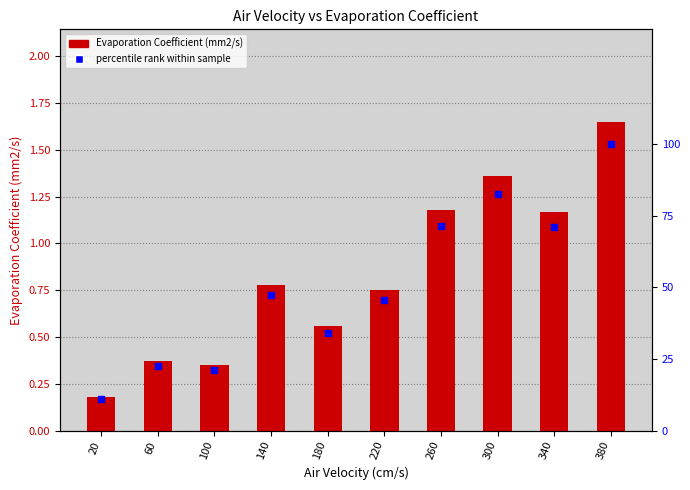

Is the value of percentile rank at 220 greater than the value of Evaporation Coefficient (mm2/s) at 300?

Yes